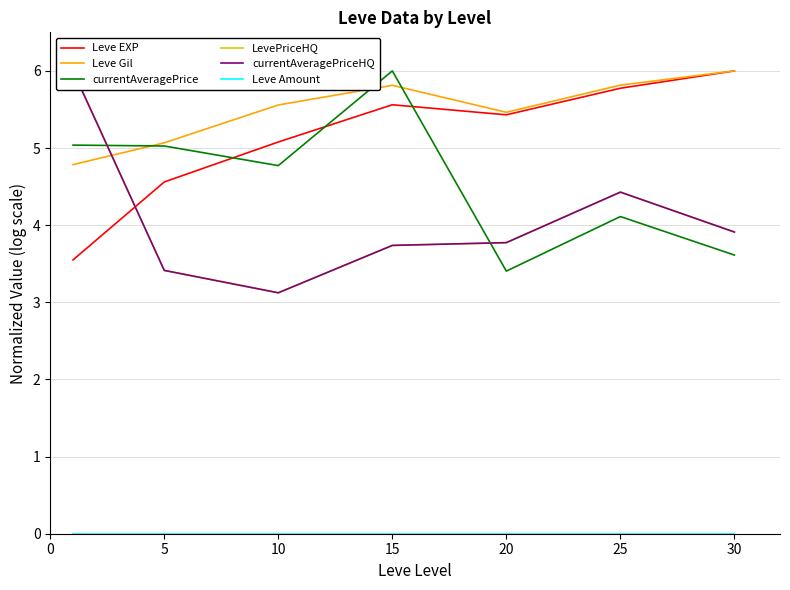

Is the value of currentAveragePriceHQ at 5 greater than the value of Leve Amount at 15?

Yes